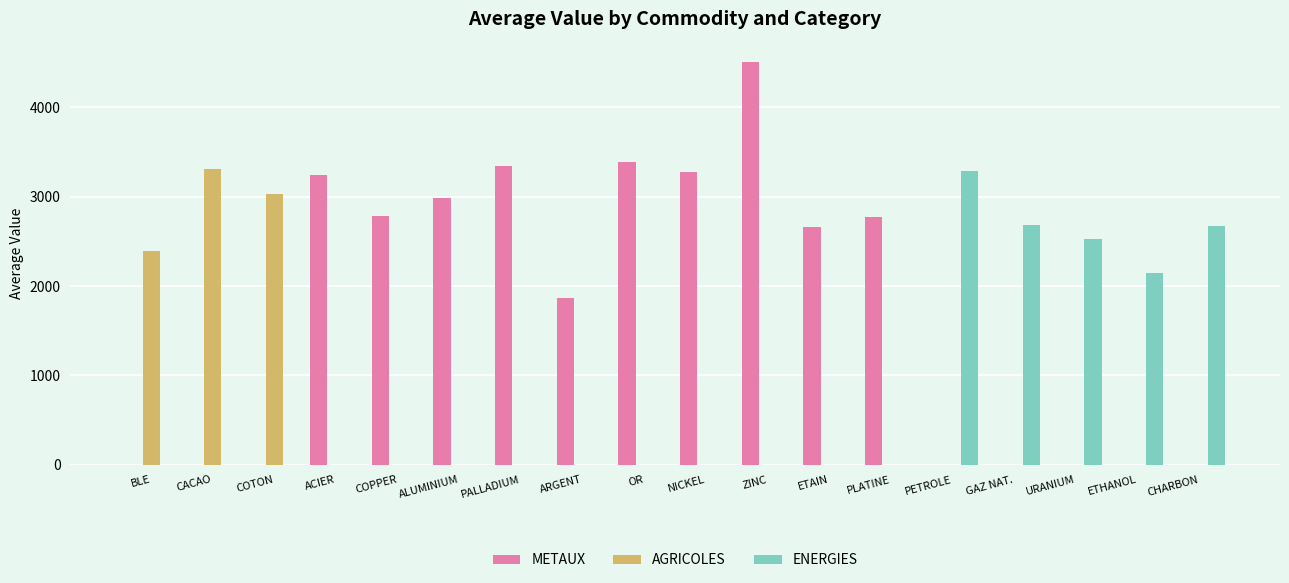

Which series has the widest spread of values?

METAUX